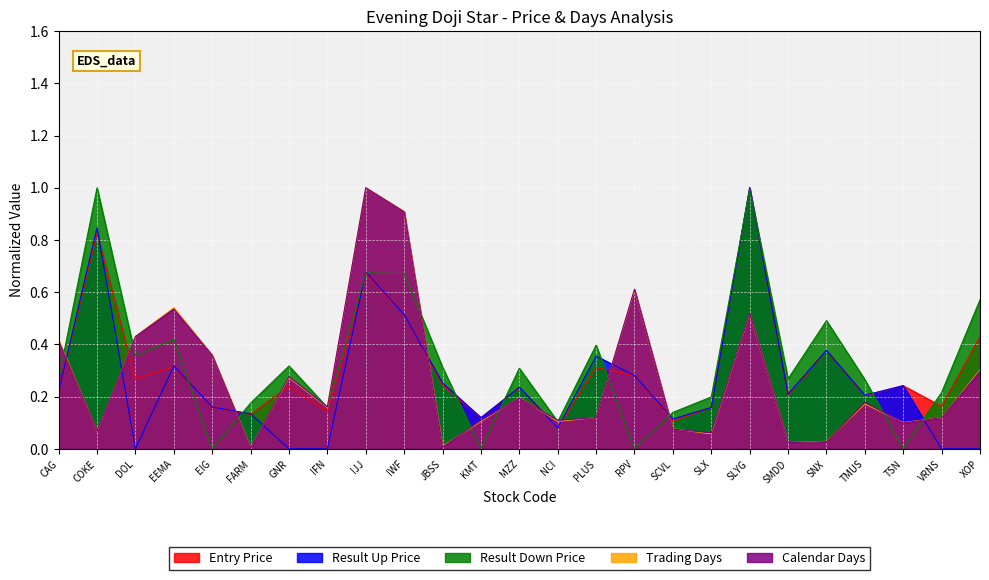

Is it true that Calendar Days equals 0.0 at KMT?

False